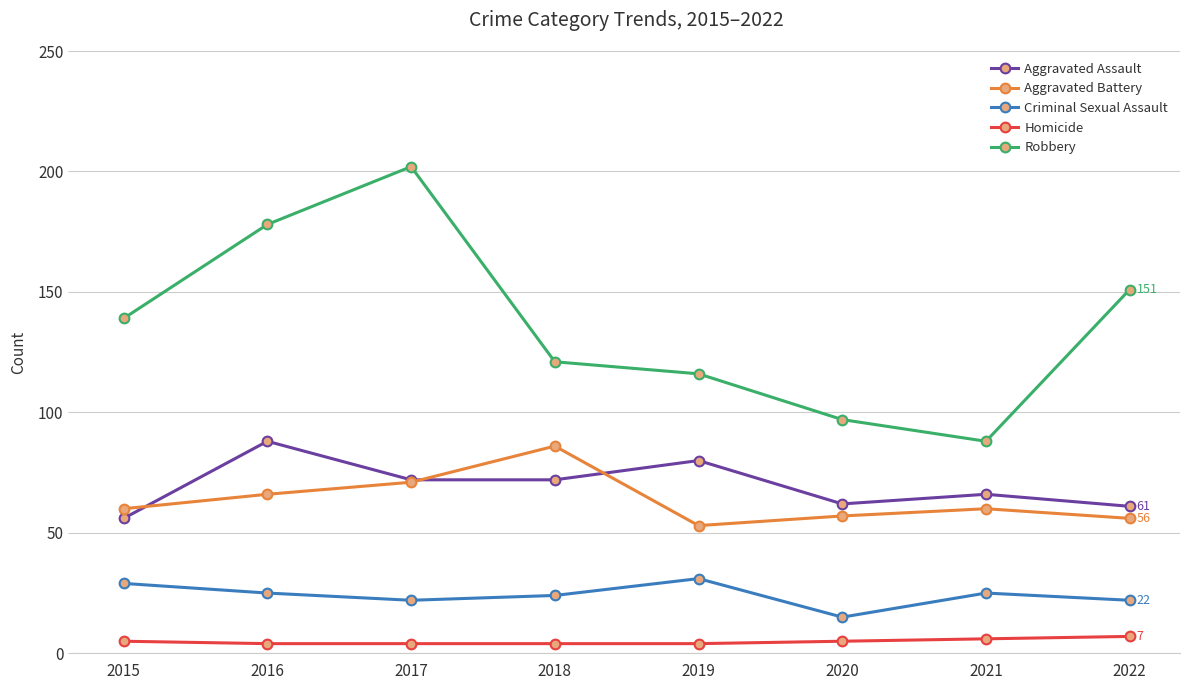

True or false: Aggravated Assault has a value of 100 at 2018.

False